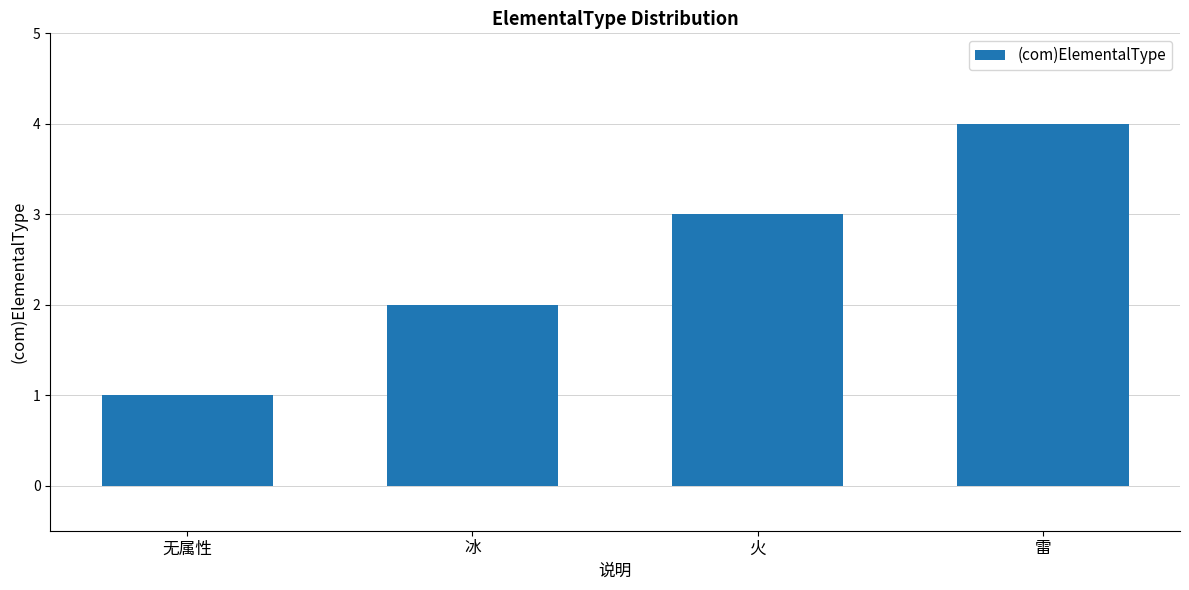

What is the ratio of the value at 冰 to the value at 雷?

0.5